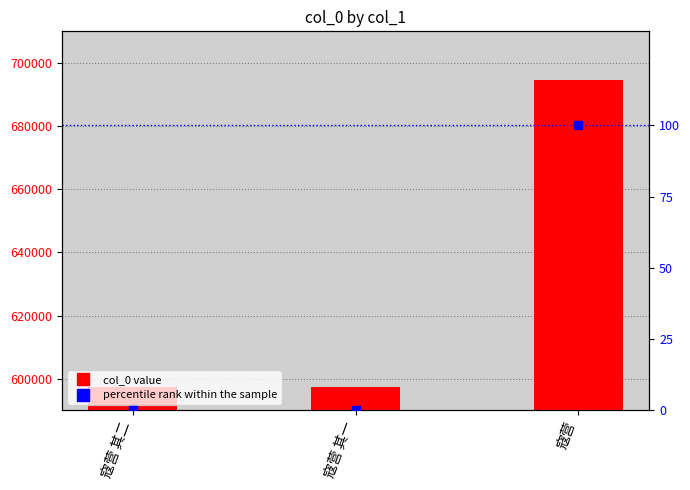

Which series reaches the maximum Y coordinate?

col_0 value